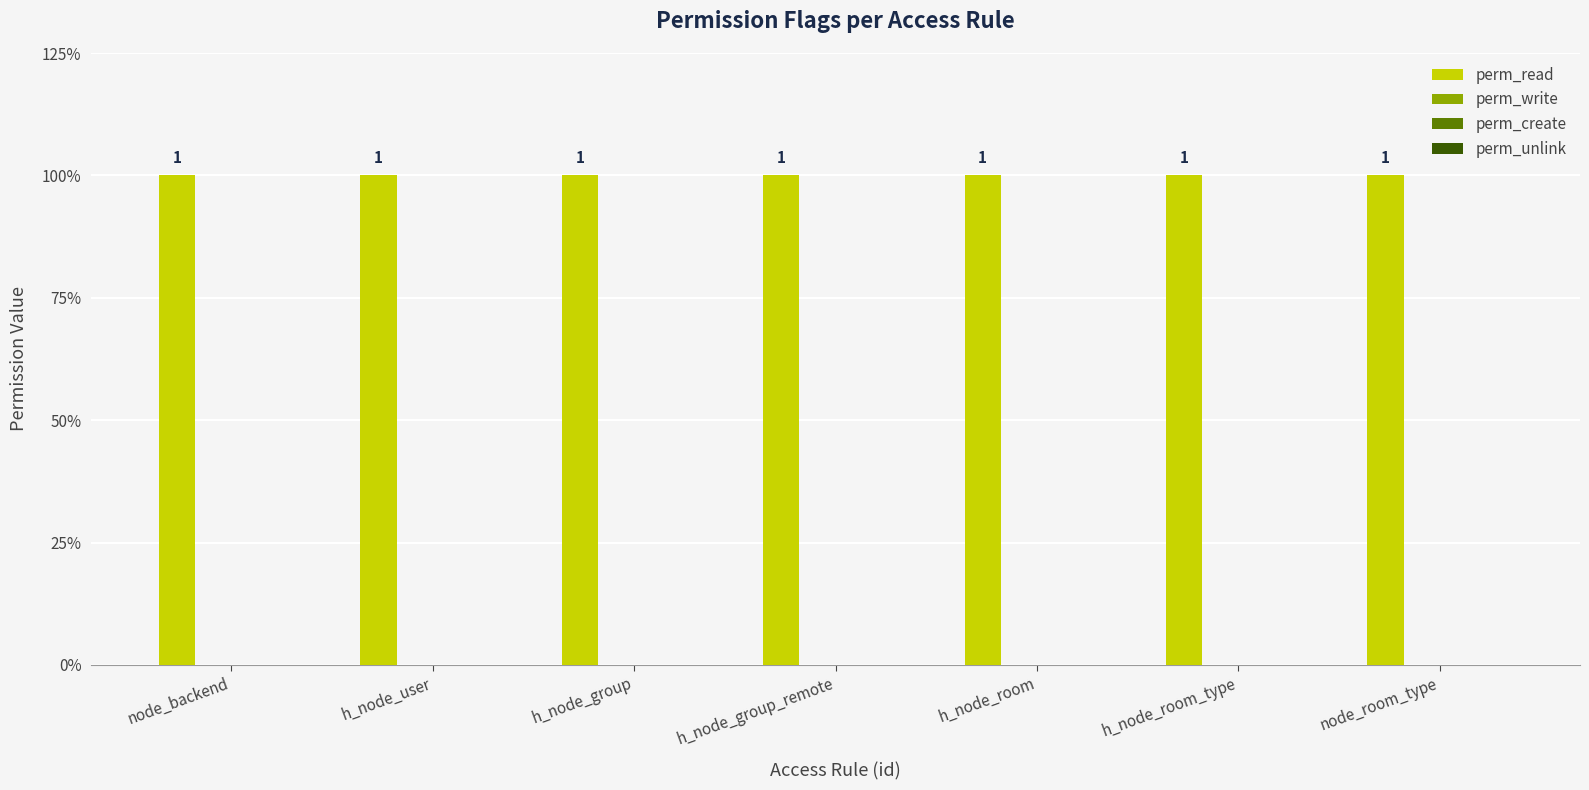

Which category has the lowest value across all series?

node_backend